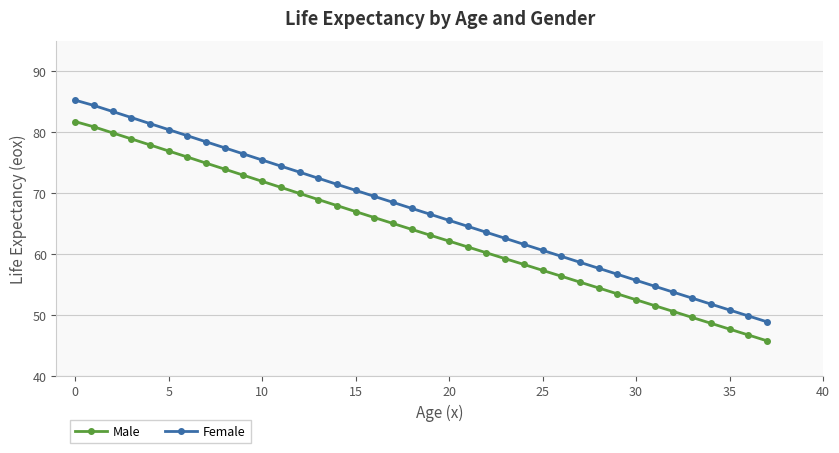

What is the difference between the maximum and minimum values in the Male series?

36.0